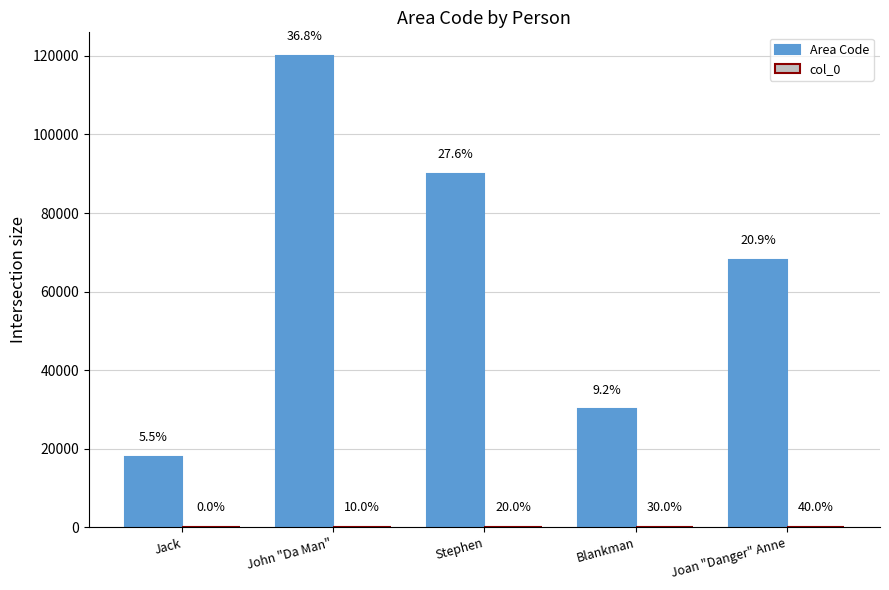

What position from the left is Blankman?

4